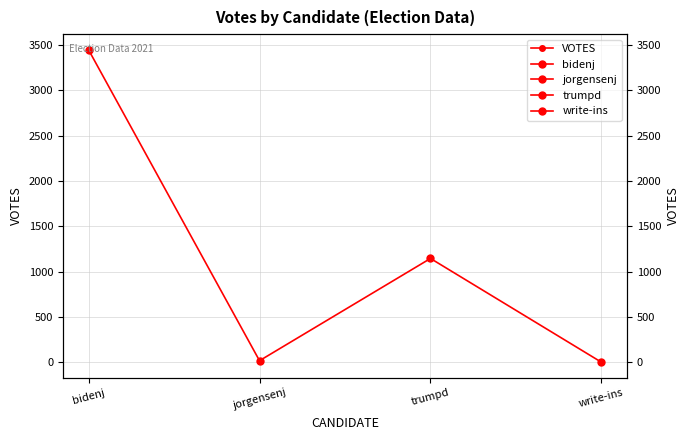

What is the label of the 3rd point from the left?

trumpd